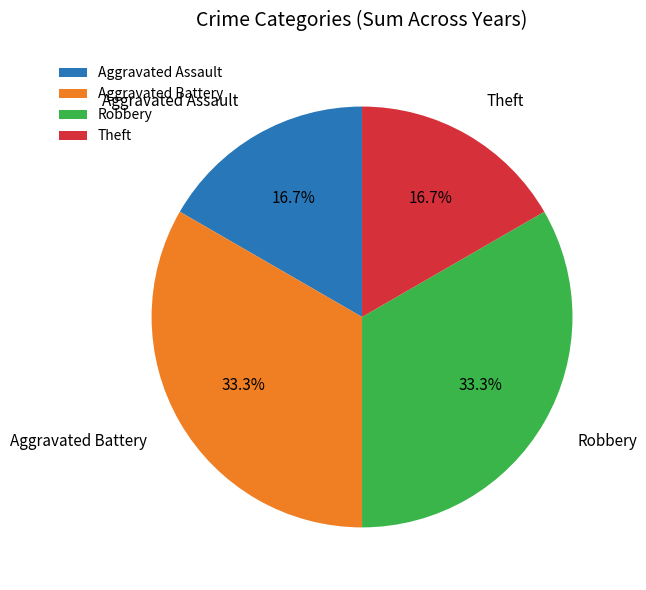

Combined, what portion of the pie is Aggravated Battery and Aggravated Assault?

50.0%